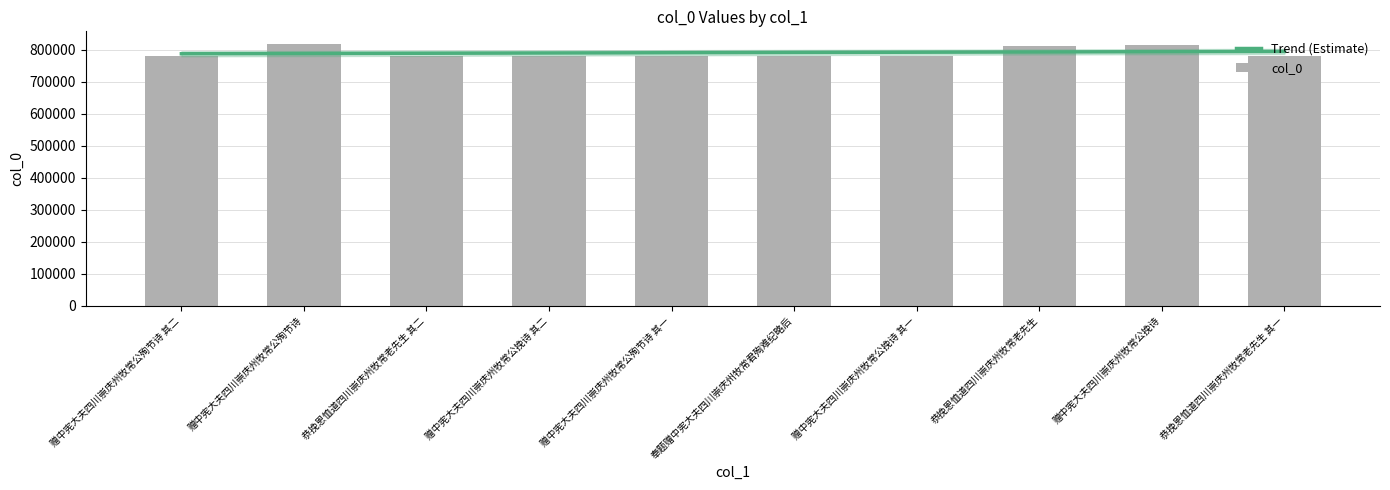

What is the greatest value displayed?

816641.0